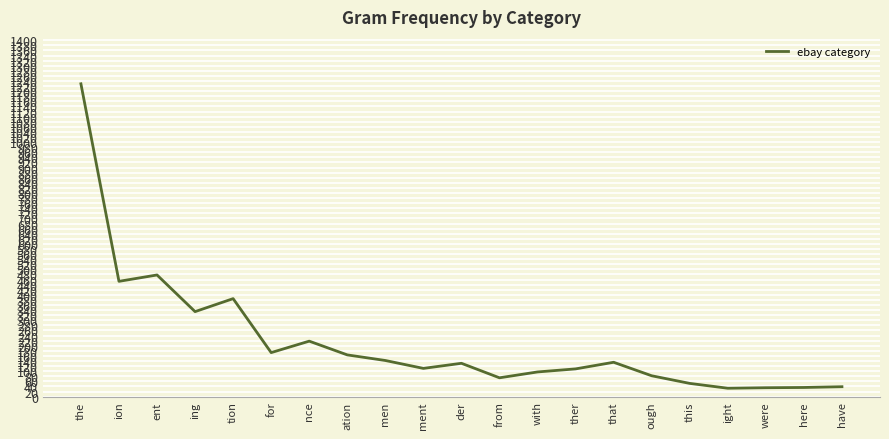

At which label is the value closest to 631?

ent